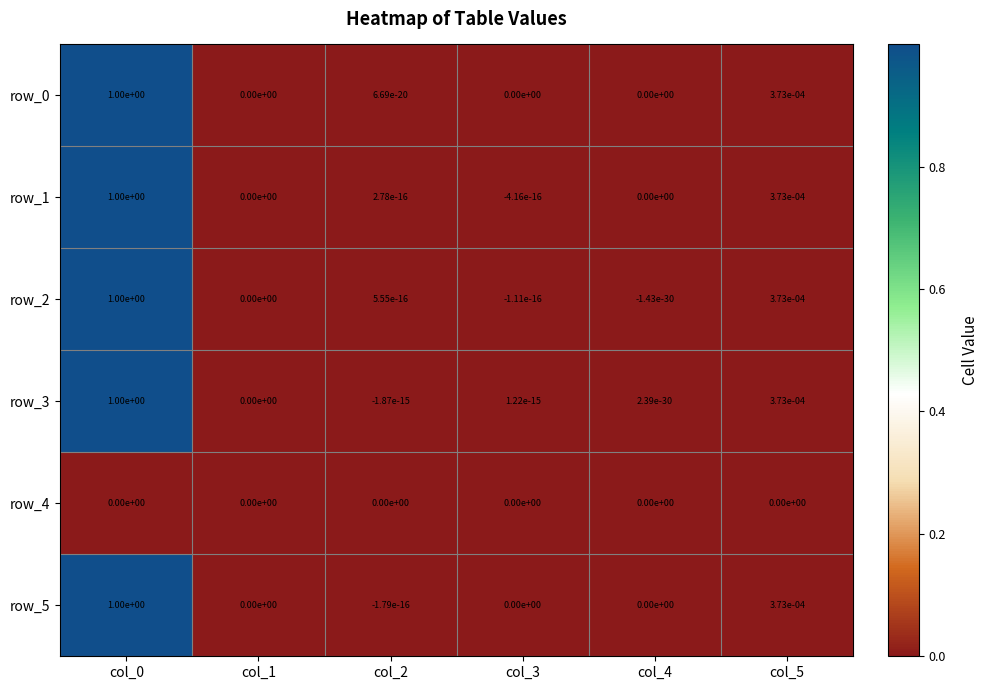

The value of row_2 at col_1 is -0.3. True or false?

False